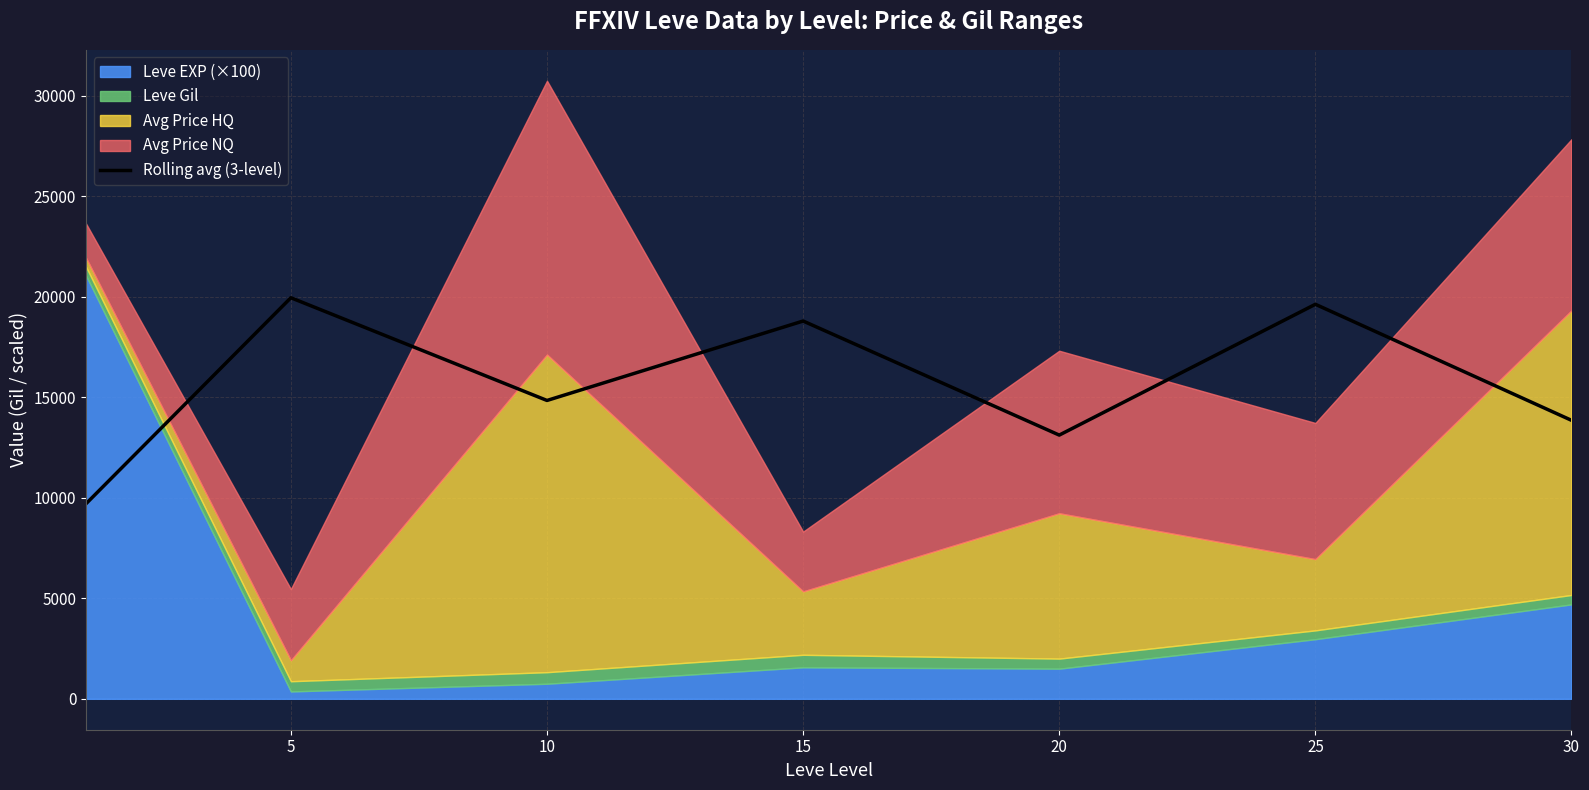

What is the difference between the second highest and minimum values?

9926.7